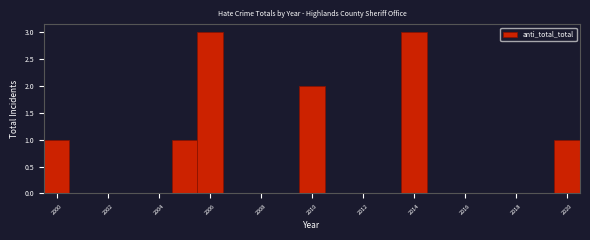

Reading left to right, transcribe this chart: for each bar, give the range it covers on the x-axis and its height. Neither the bar edges nor the heights are printed on the chart, so give them approximately, as read against the axes.

1999.5 to 2000.5: 1
2000.5 to 2001.5: 0
2001.5 to 2002.5: 0
2002.5 to 2003.5: 0
2003.5 to 2004.5: 0
2004.5 to 2005.5: 1
2005.5 to 2006.5: 3
2006.5 to 2007.5: 0
2007.5 to 2008.5: 0
2008.5 to 2009.5: 0
2009.5 to 2010.5: 2
2010.5 to 2011.5: 0
2011.5 to 2012.5: 0
2012.5 to 2013.5: 0
2013.5 to 2014.5: 3
2014.5 to 2015.5: 0
2015.5 to 2016.5: 0
2016.5 to 2017.5: 0
2017.5 to 2018.5: 0
2018.5 to 2019.5: 0
2019.5 to 2020.5: 1